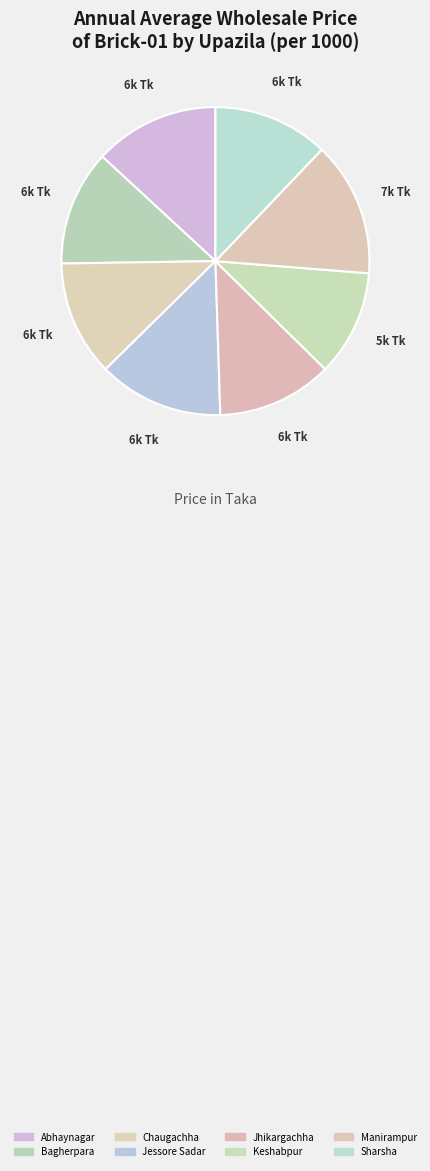

Approximately how many times larger is the value at Keshabpur compared to Abhaynagar?

0.8